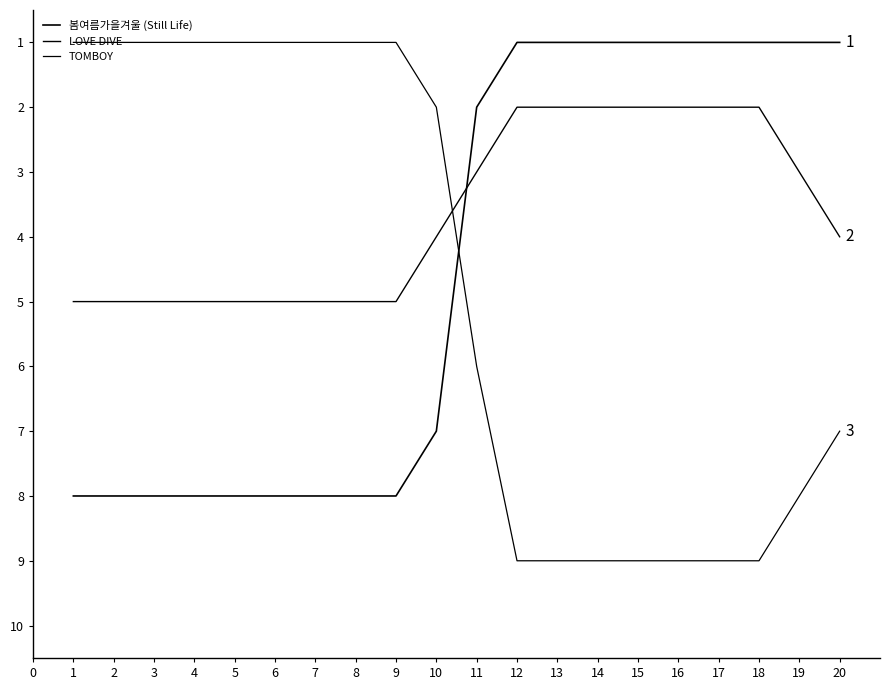

Does the chart have visible grid lines?

No